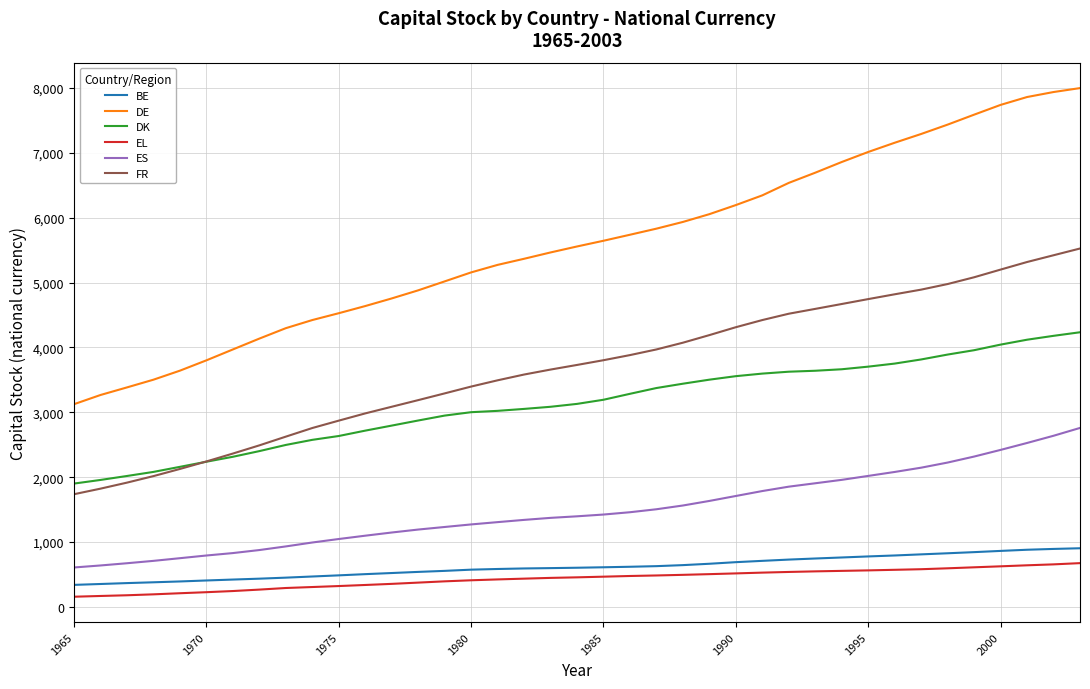

Which series has the largest range (max minus min)?

DE